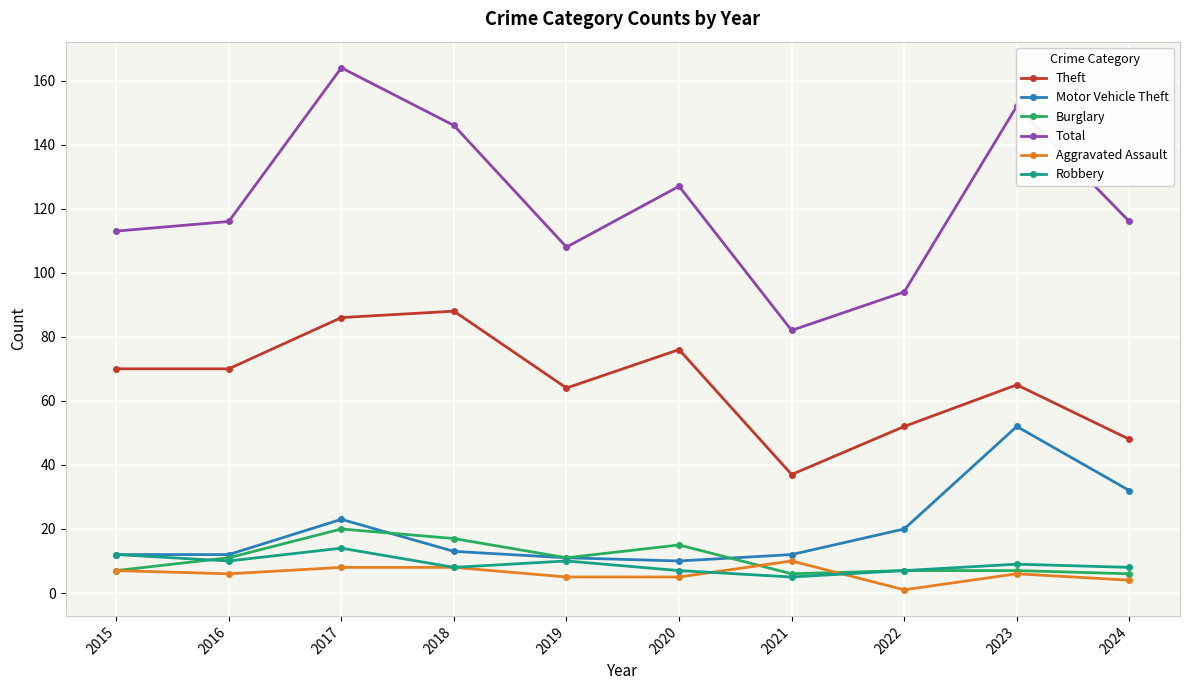

Is the value of Total at 2016 greater than the value of Theft at 2023?

Yes